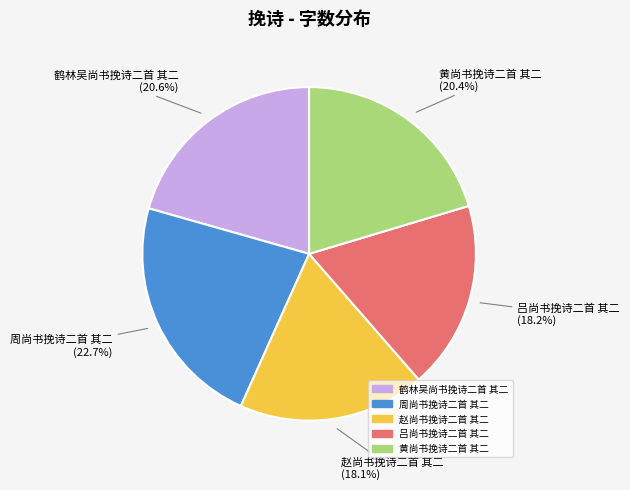

Which slice is the largest?

周尚书挽诗二首 其二